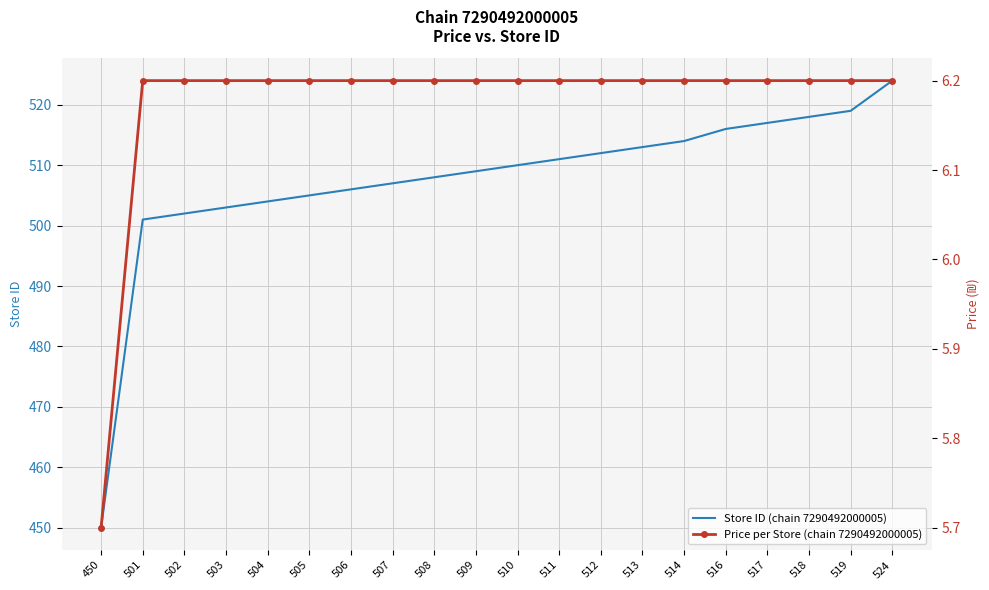

What is the approximate value of Price per Store (chain 7290492000005) at 524?

6.2